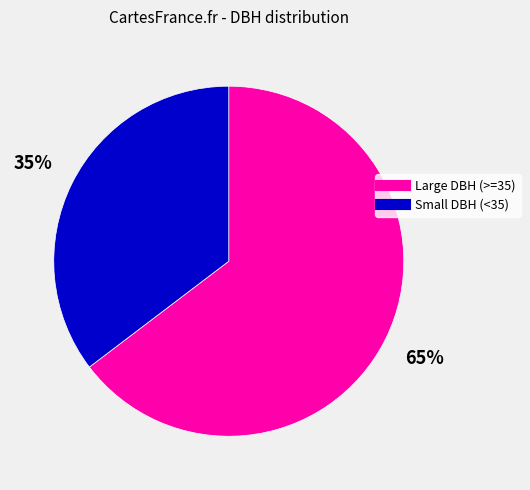

To the nearest percent, what is the average slice percentage?

50%